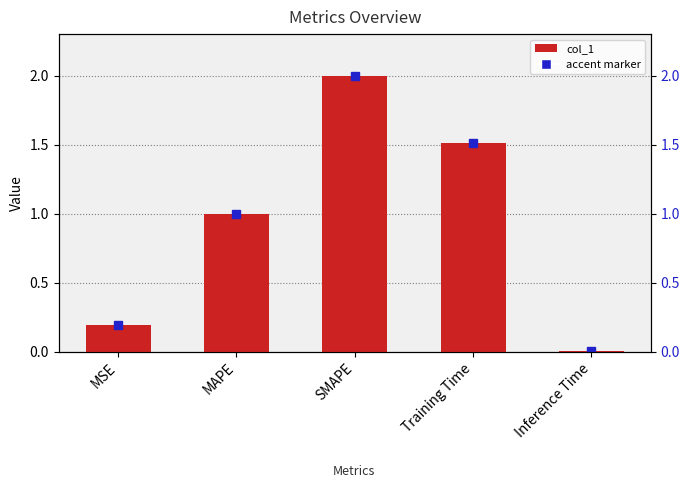

Is it true that the value at Training Time is 1.5?

True